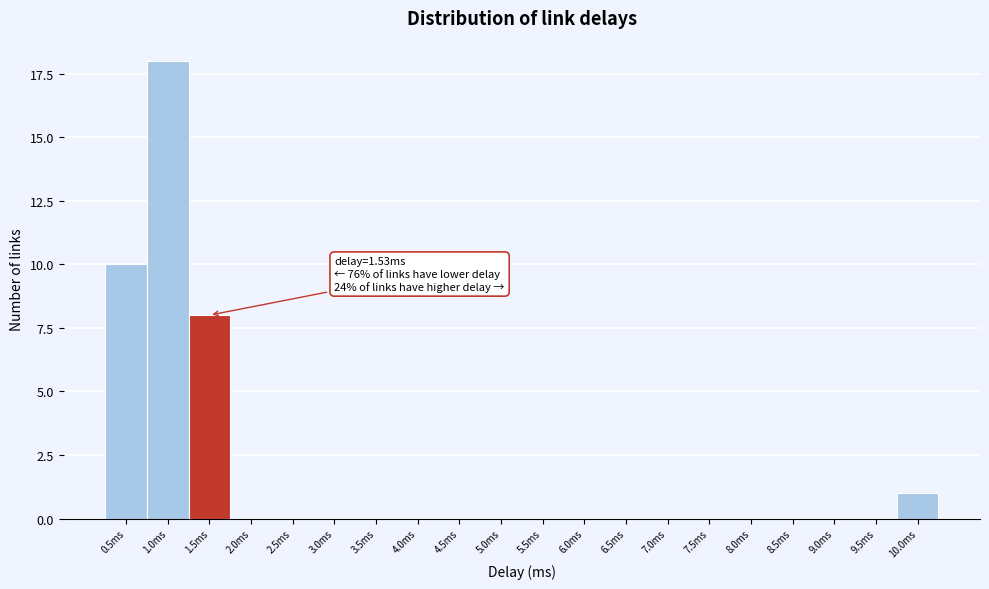

Reading left to right, transcribe all the data shown in this chart.

0.5ms=10	1.0ms=18	1.5ms=8	2.0ms=0	2.5ms=0	3.0ms=0	3.5ms=0	4.0ms=0	4.5ms=0	5.0ms=0	5.5ms=0	6.0ms=0	6.5ms=0	7.0ms=0	7.5ms=0	8.0ms=0	8.5ms=0	9.0ms=0	9.5ms=0	10.0ms=1